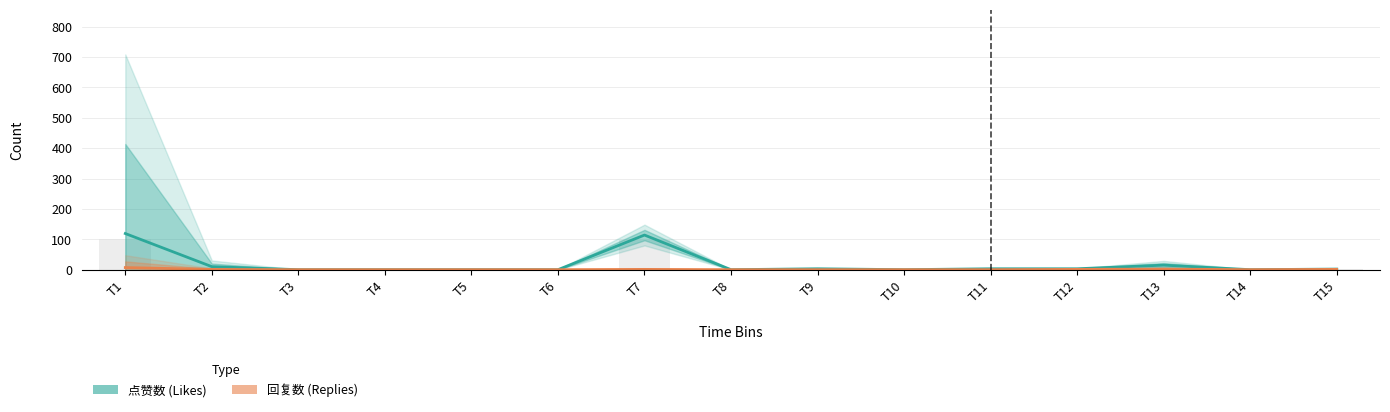

Which series has the largest total across all categories?

点赞数 (Likes)